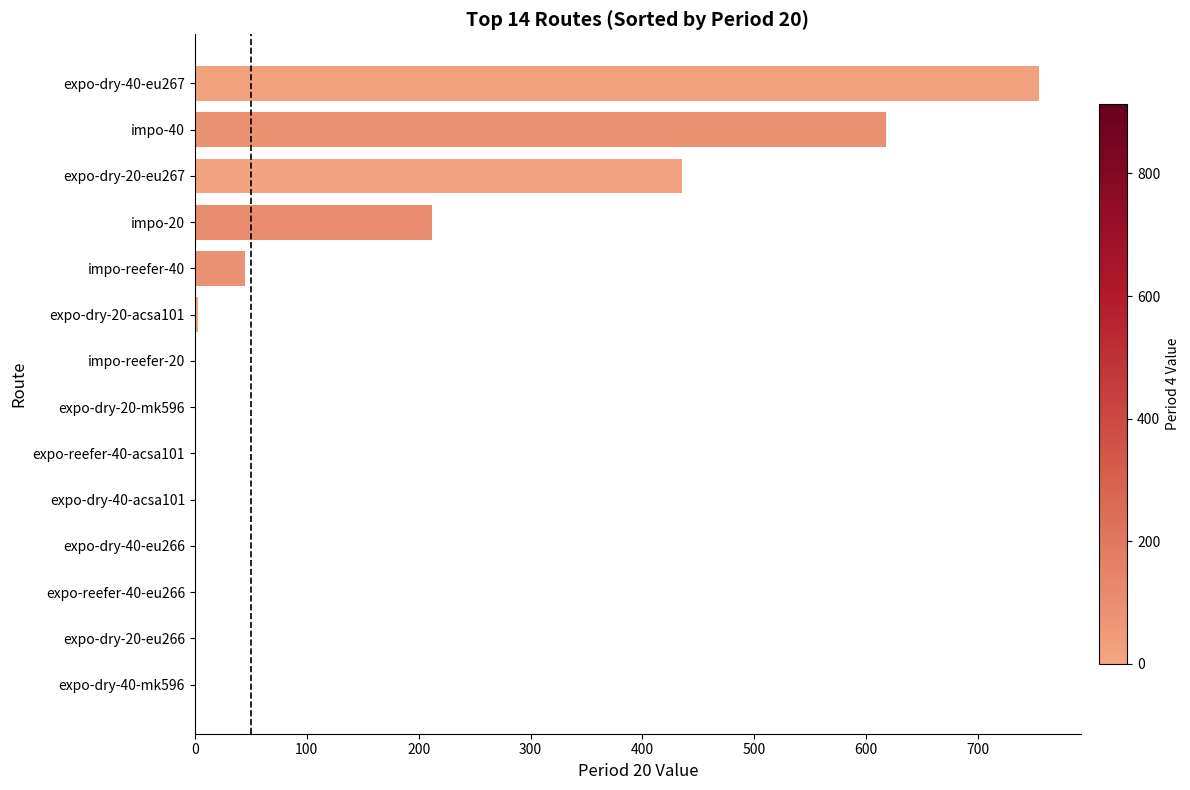

The chart shows a value of 0 at expo-reefer-40-eu266. True or false?

True